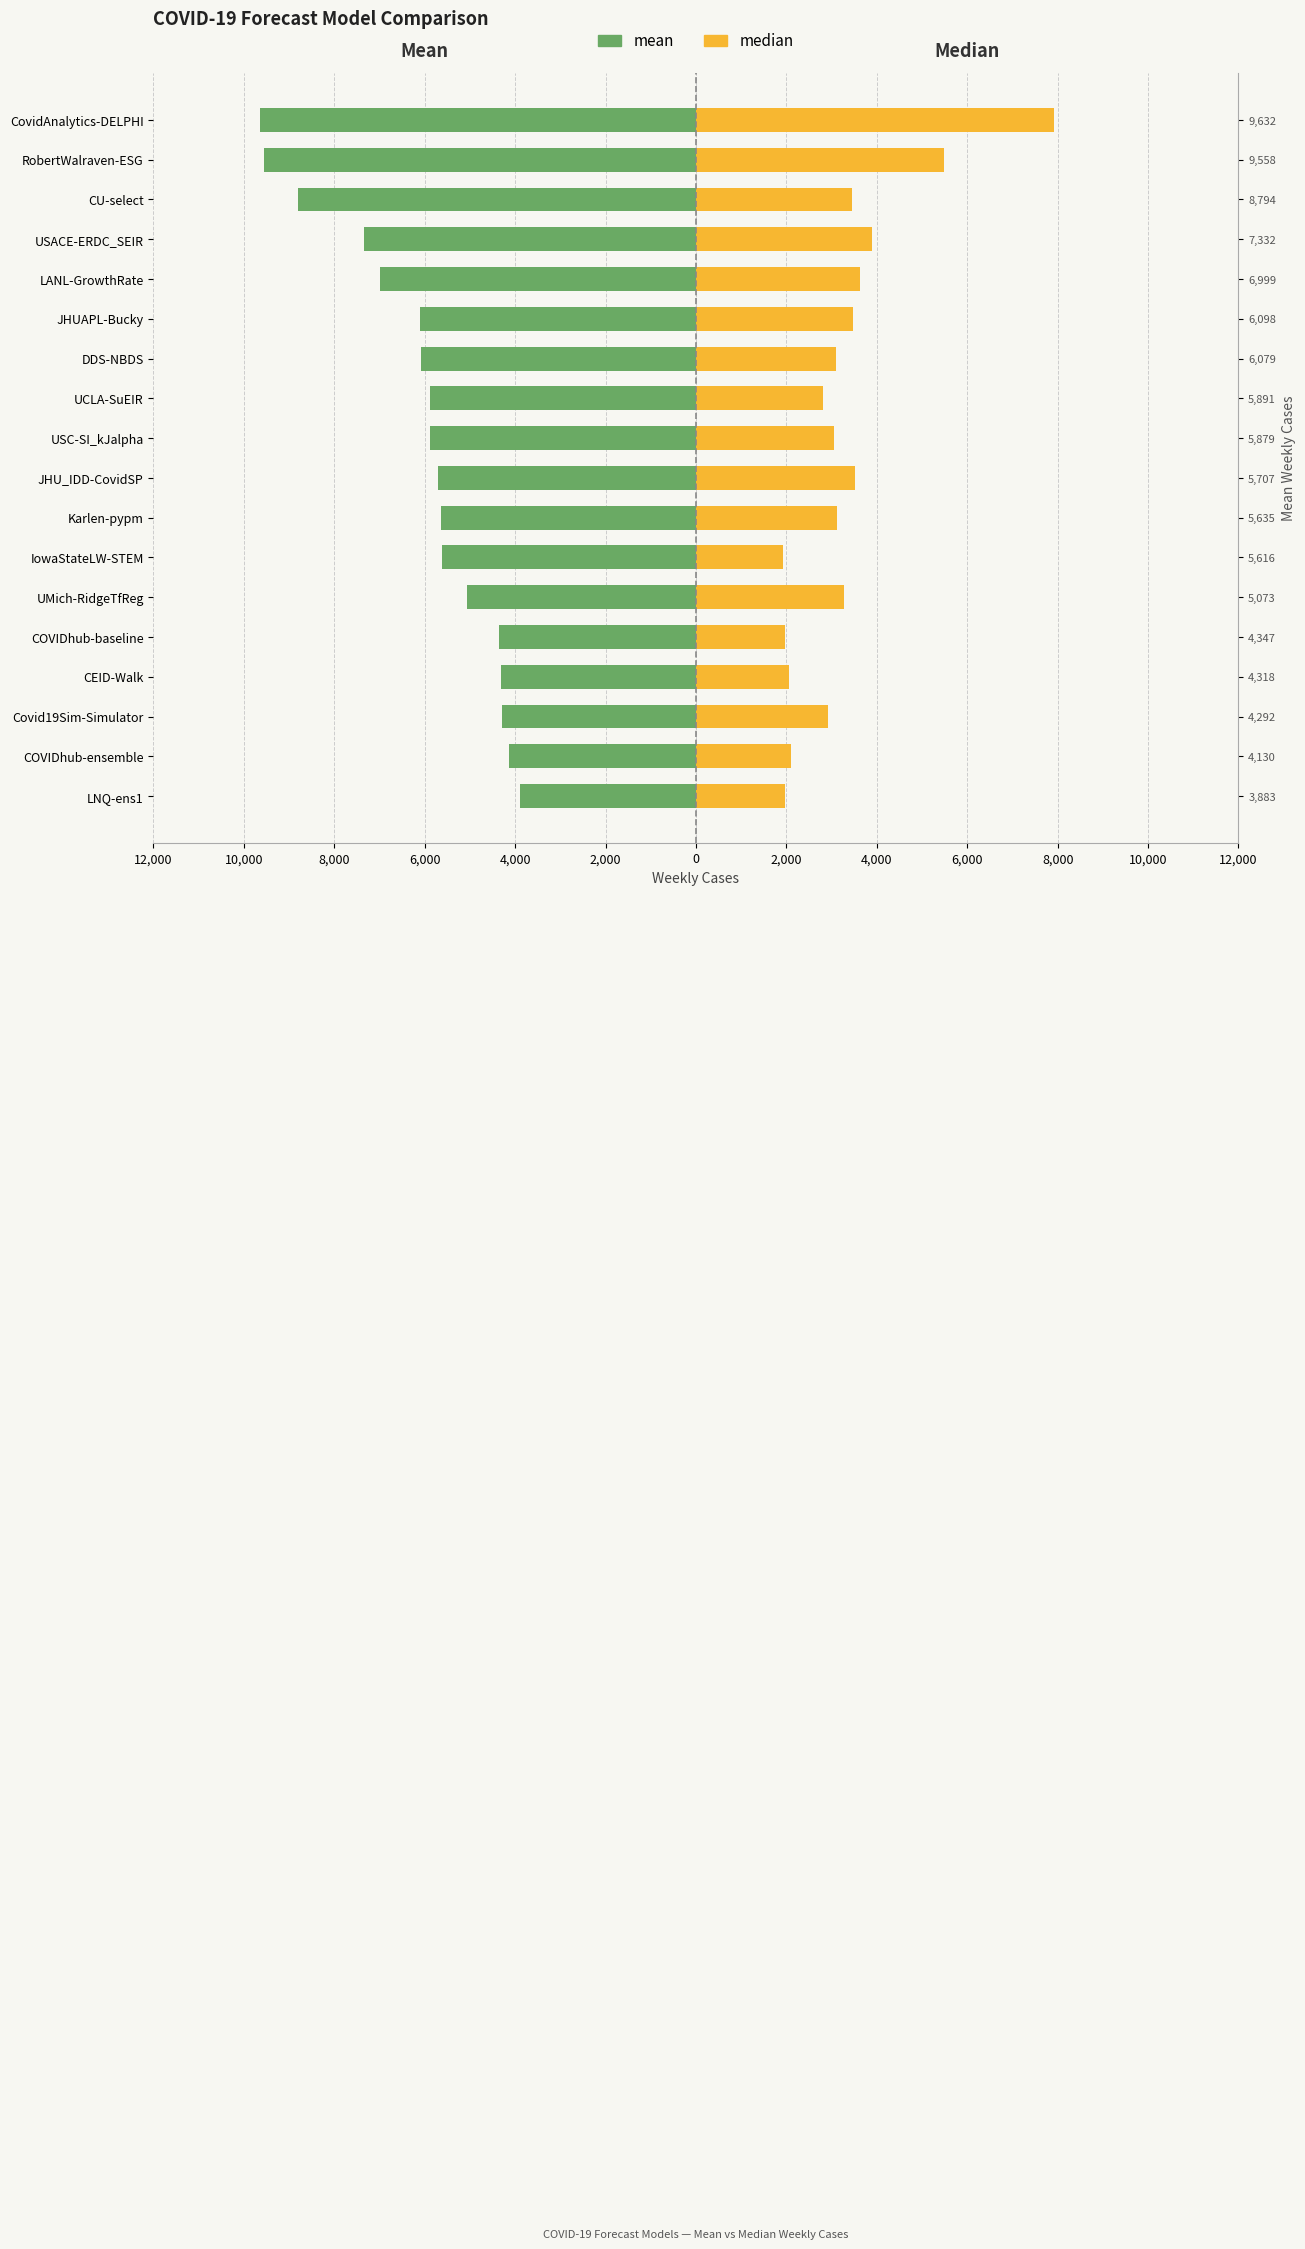

Between COVIDhub-baseline and IowaStateLW-STEM, which series saw the biggest shift?

mean